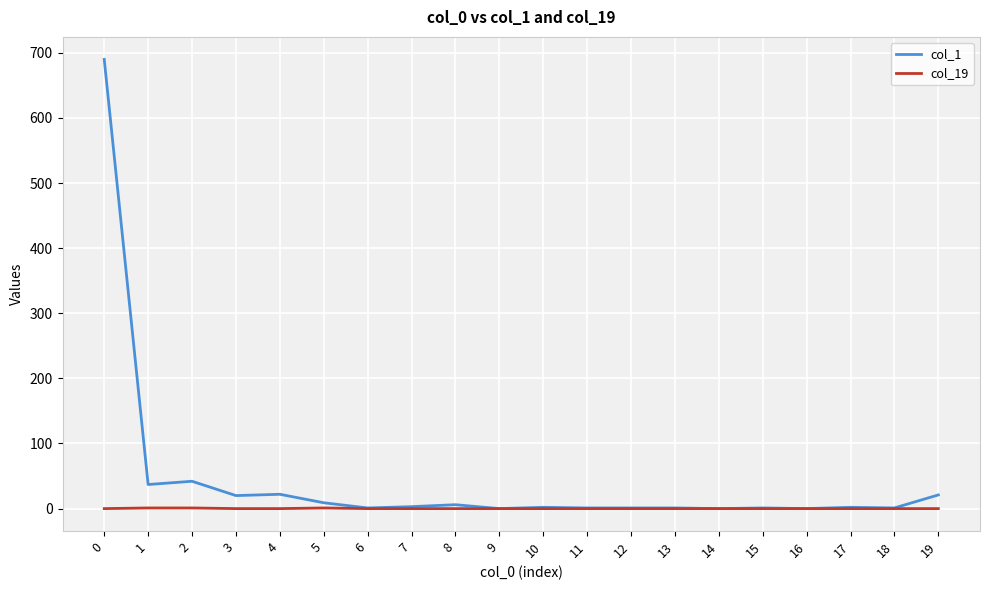

Does the chart have visible grid lines?

Yes